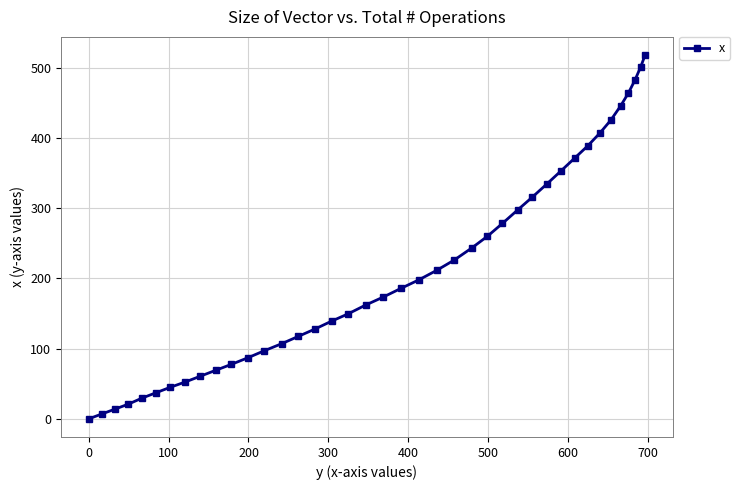

Count the number of values greater than 185.

20